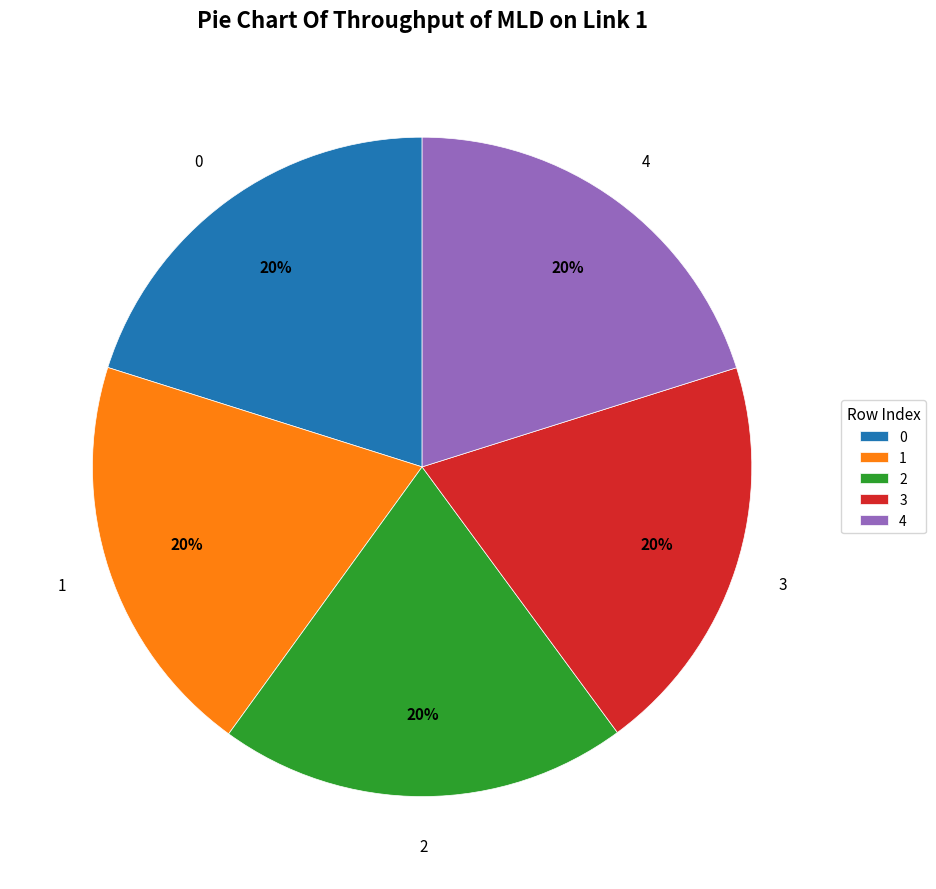

To the nearest percent, what is the combined percentage of 1 and 4?

40%